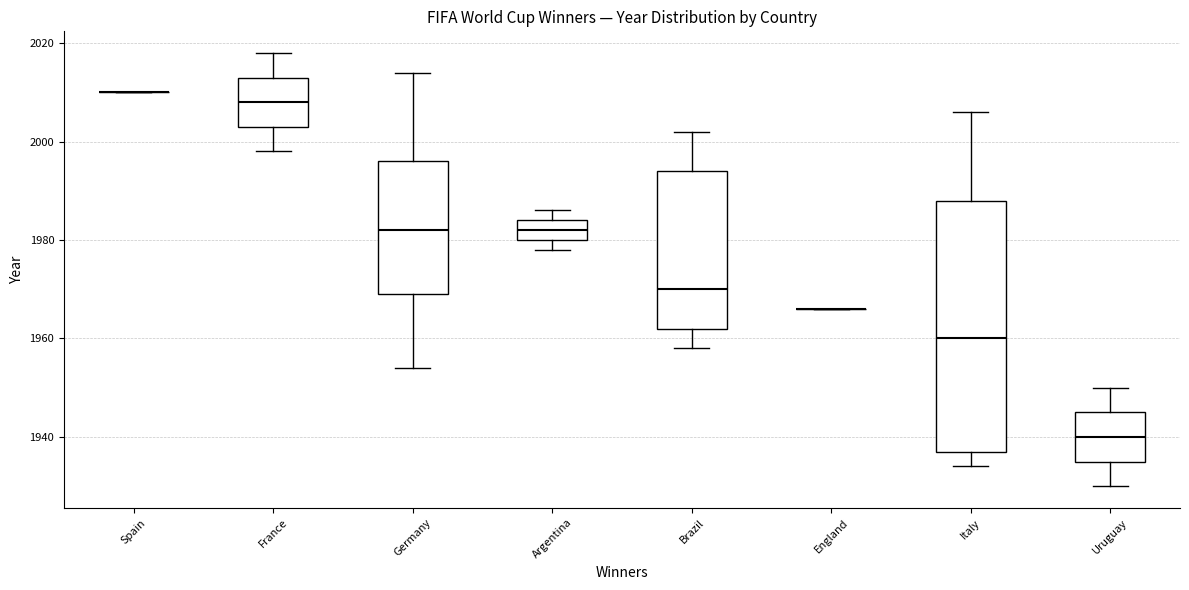

Which box is the tallest, from its lower edge to its upper edge?

Italy